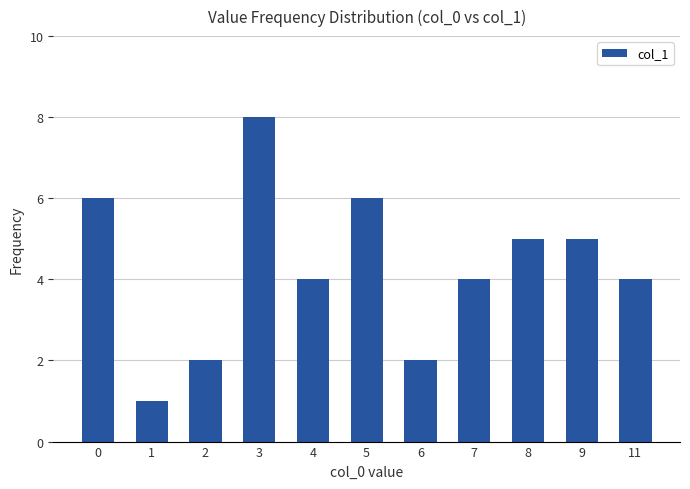

The chart shows a value of 2 at 1. True or false?

False